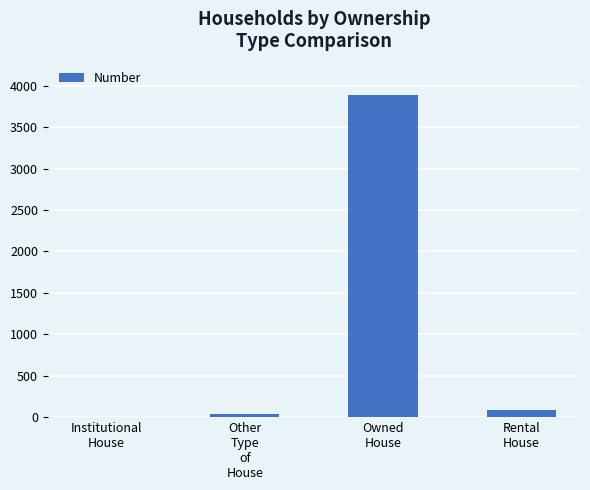

The value at Owned
House is 2362. True or false?

False